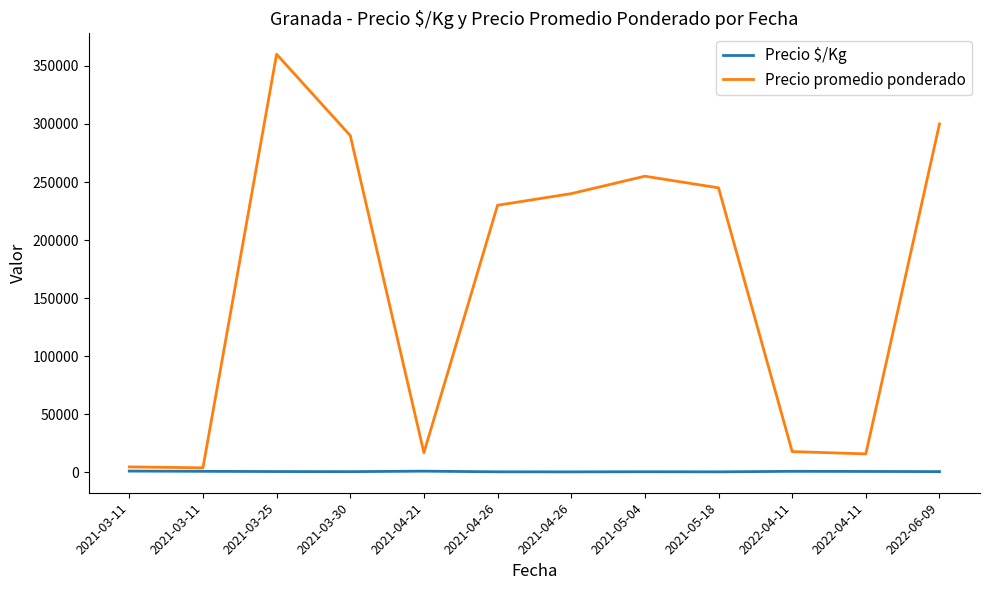

At which category does Precio $/Kg reach its first local valley?

2021-03-30